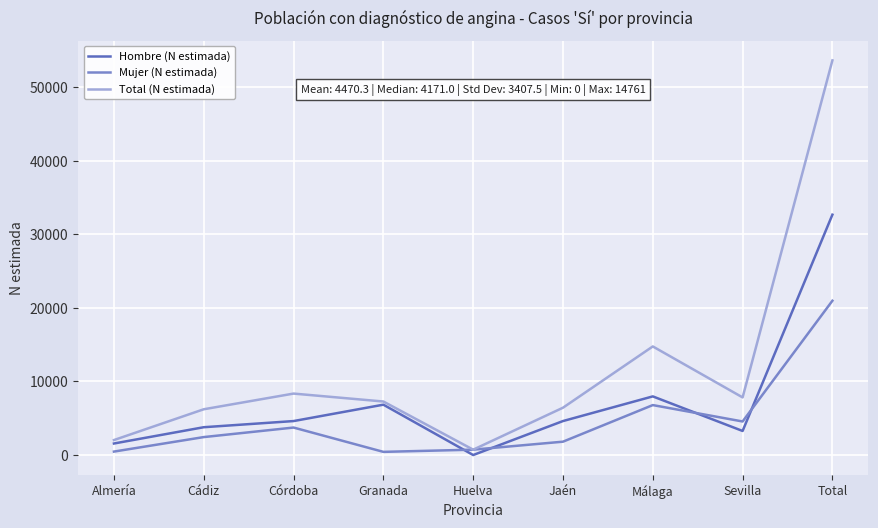

Rank the series by their maximum value, from lowest to highest.

Mujer (N estimada), Hombre (N estimada), Total (N estimada)